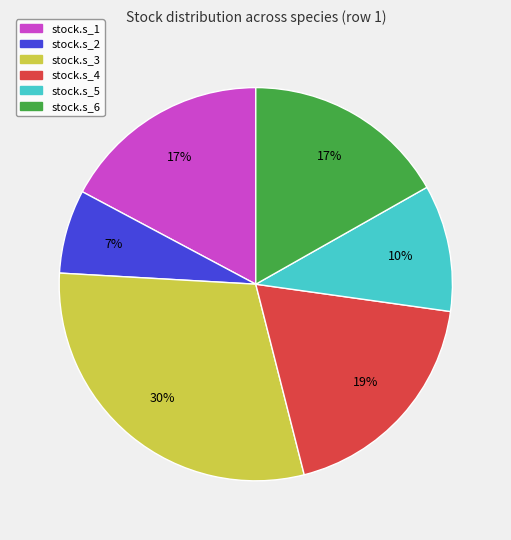

The stock.s_2 slice represents 7% of the pie. True or false?

True